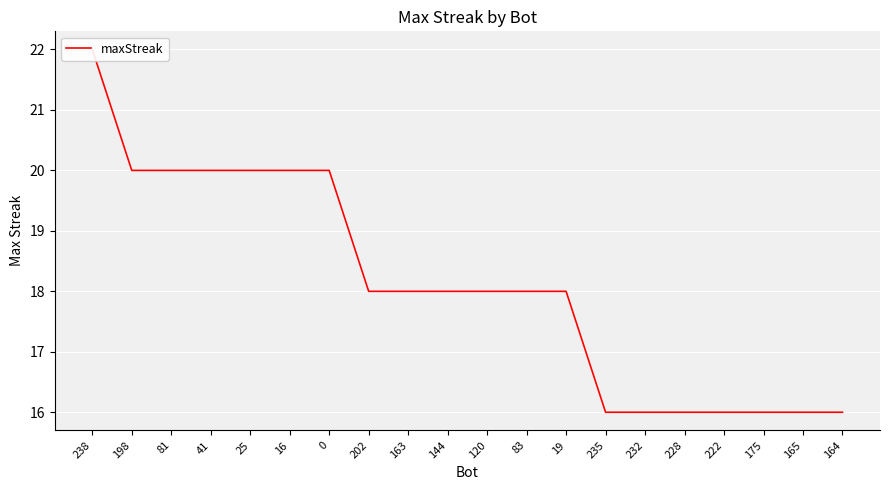

Is it true that the value at 202 is 11?

False